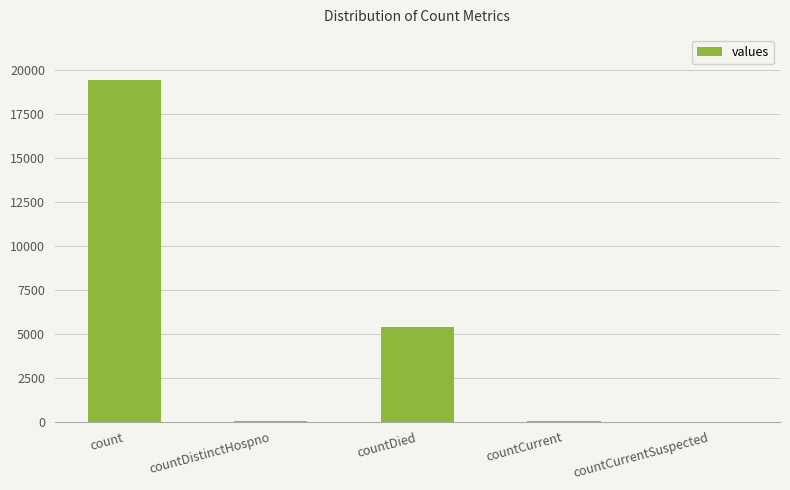

Is it true that the value at count is 7056?

False